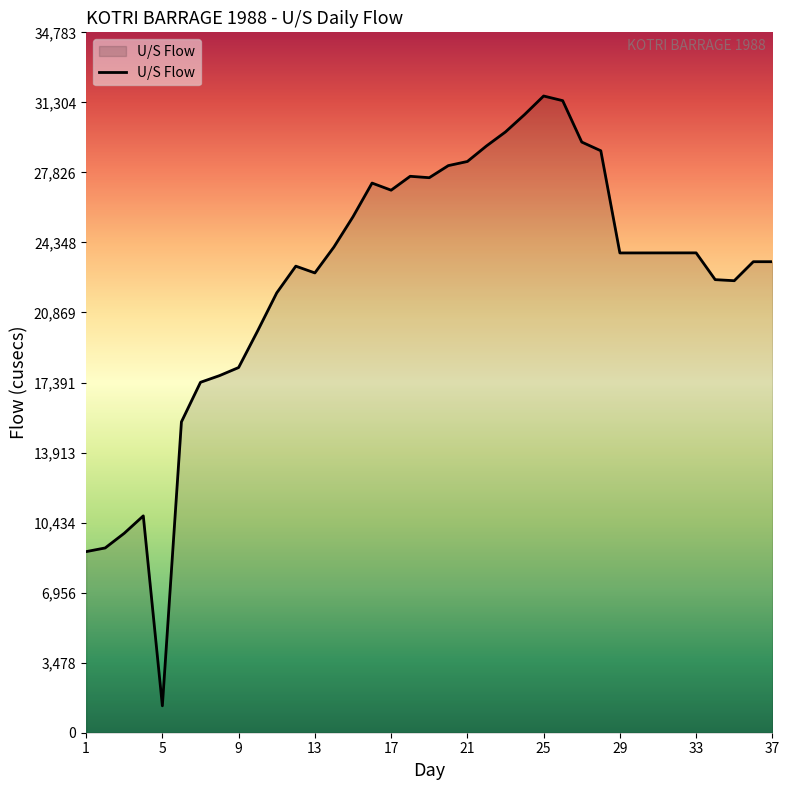

What is the smallest value displayed?

1337